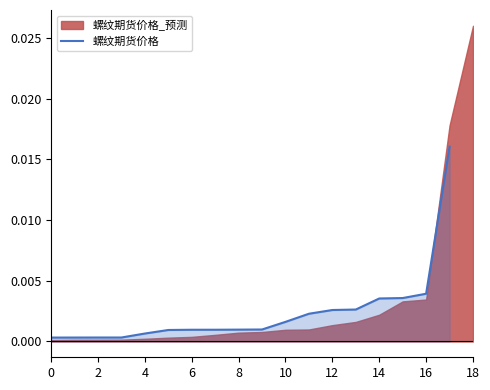

Does the chart display data point markers on the line(s)?

No